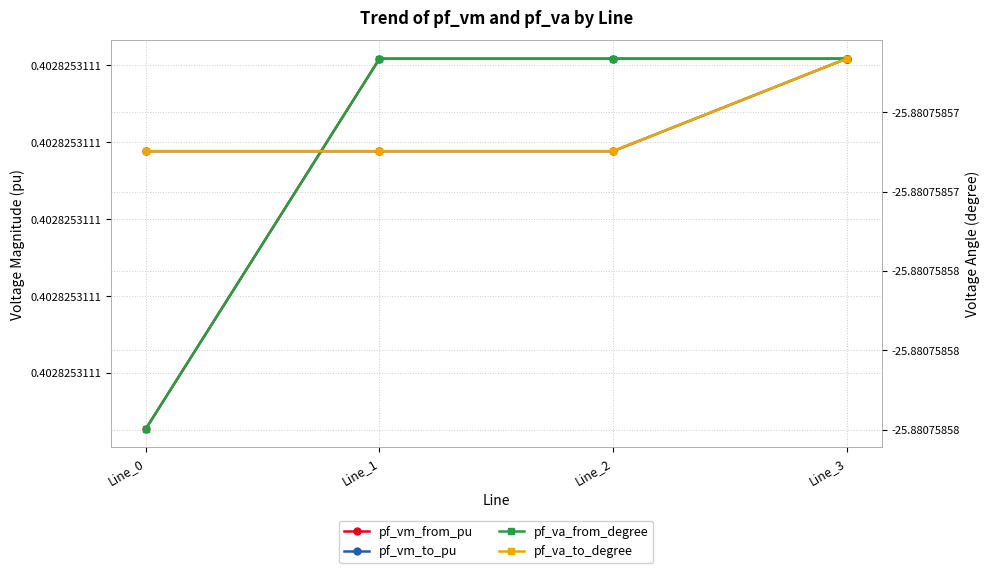

Which category has the lowest value across all series?

Line_0